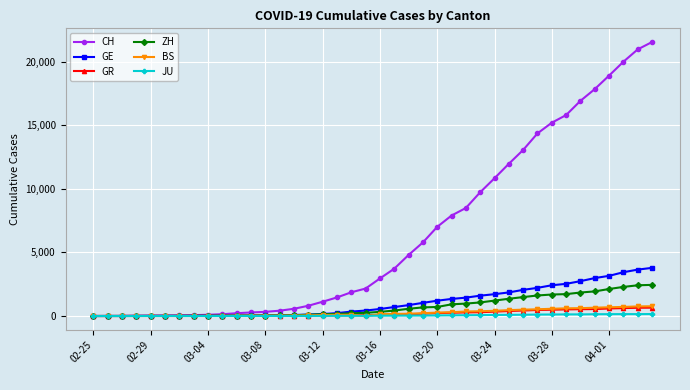

Which series has the largest total across all categories?

CH